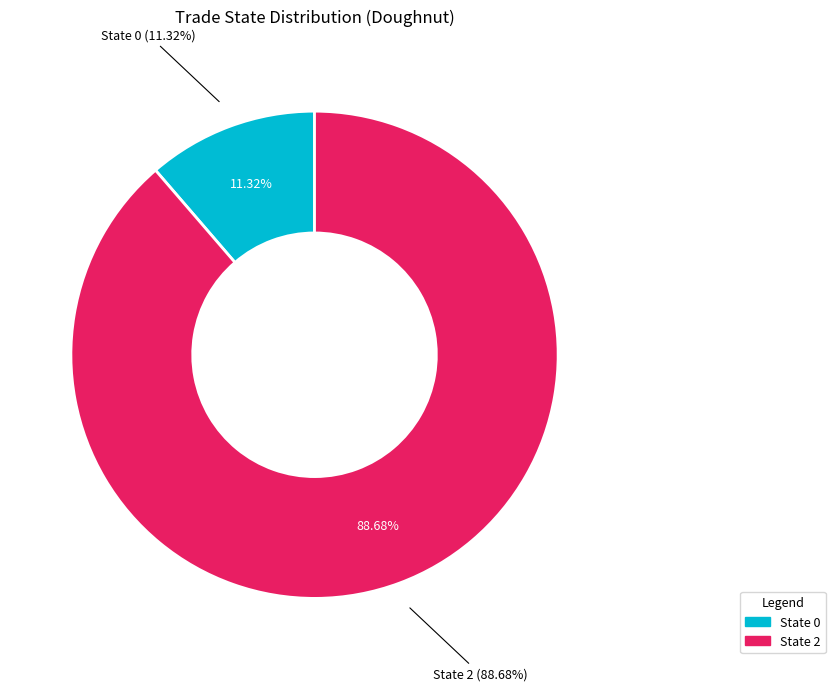

Do trade_state_2 and trade_state_0 together represent more than half of the pie?

Yes